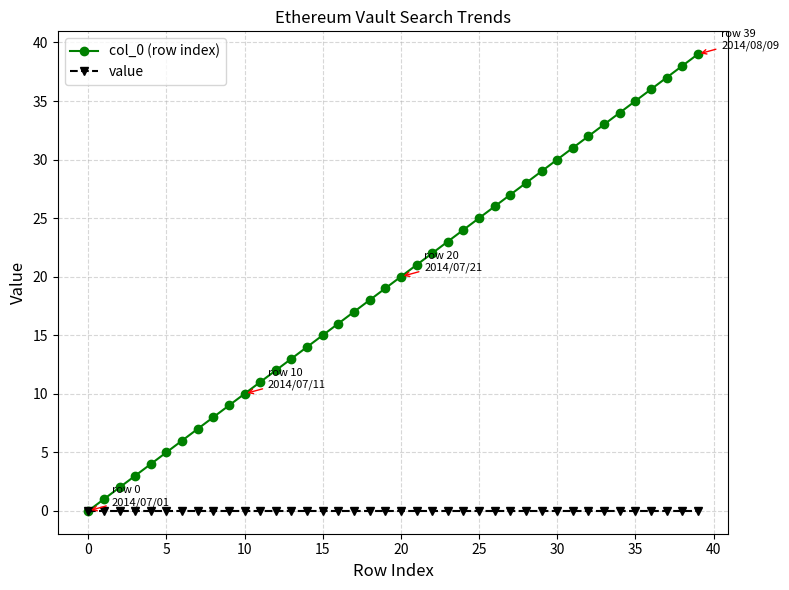

Which series has the widest spread of values?

col_0 (row index)